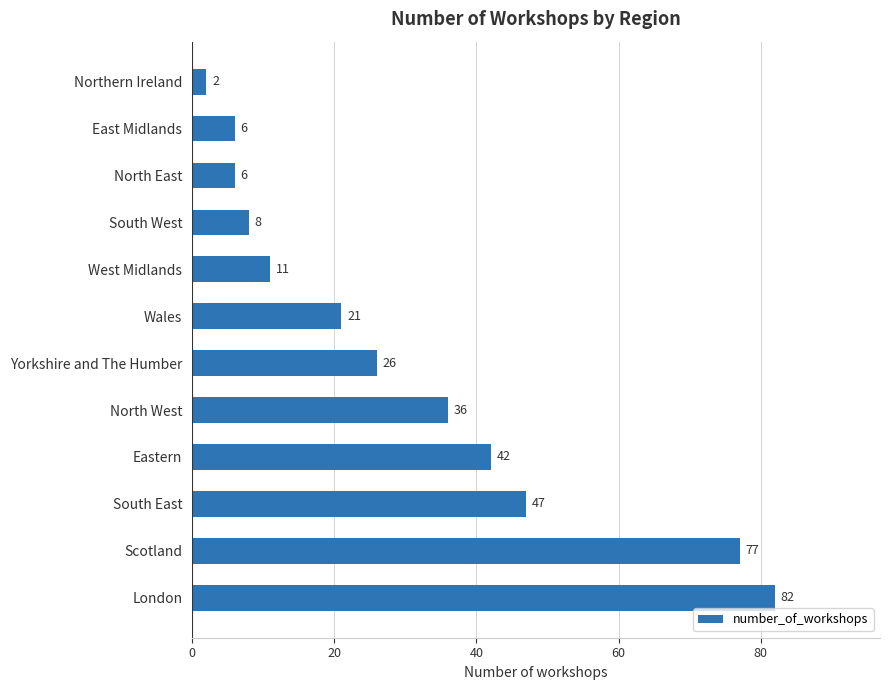

Where is the data nearest to the value 42?

Eastern